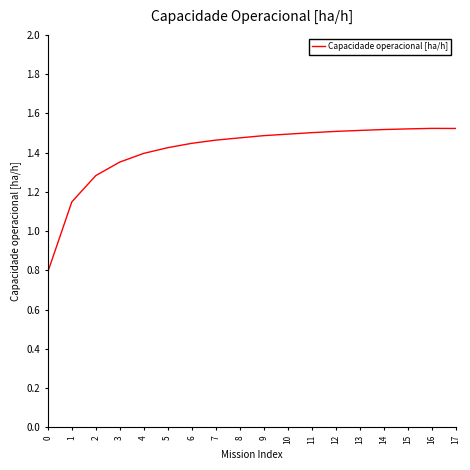

What is the difference between the maximum and minimum values?

0.7